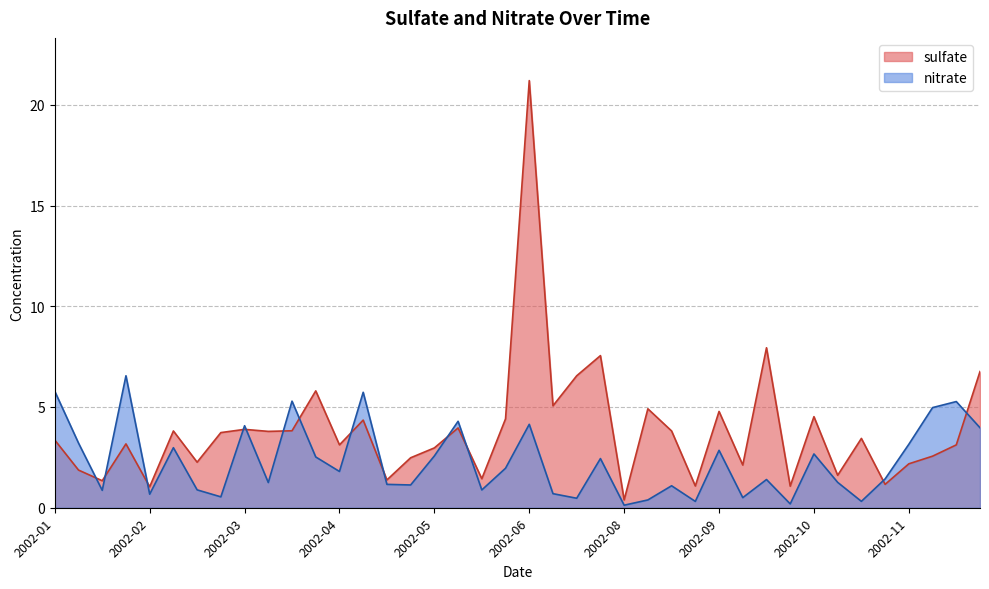

What are all the series names shown in the legend?

sulfate, nitrate